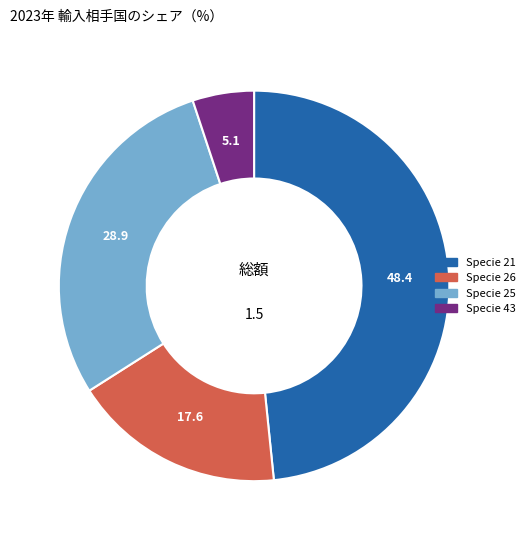

True or false: Specie 43 accounts for 5% of the total.

True